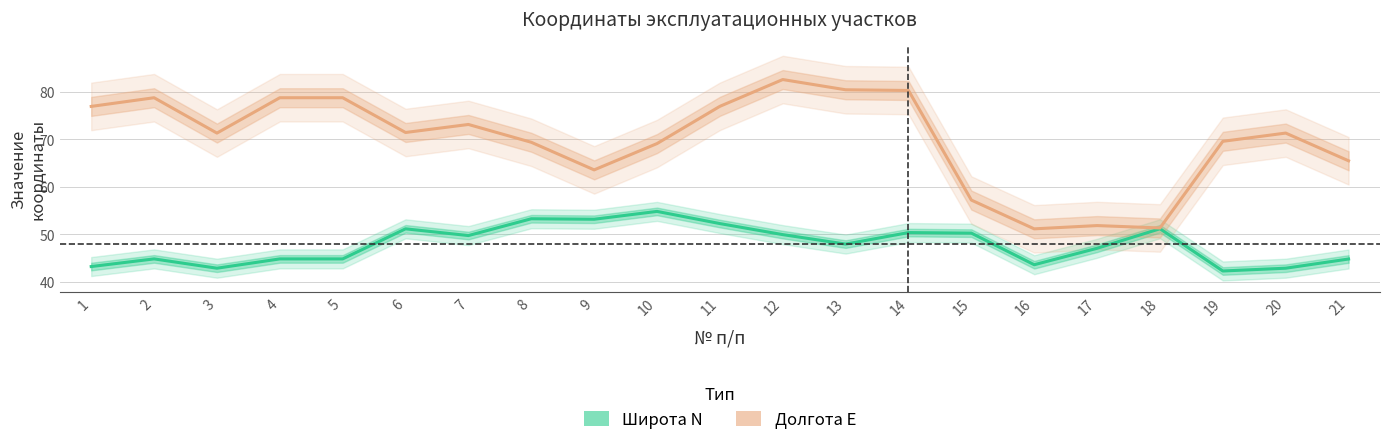

Which series changed the most between 7 and 13?

Долгота Е